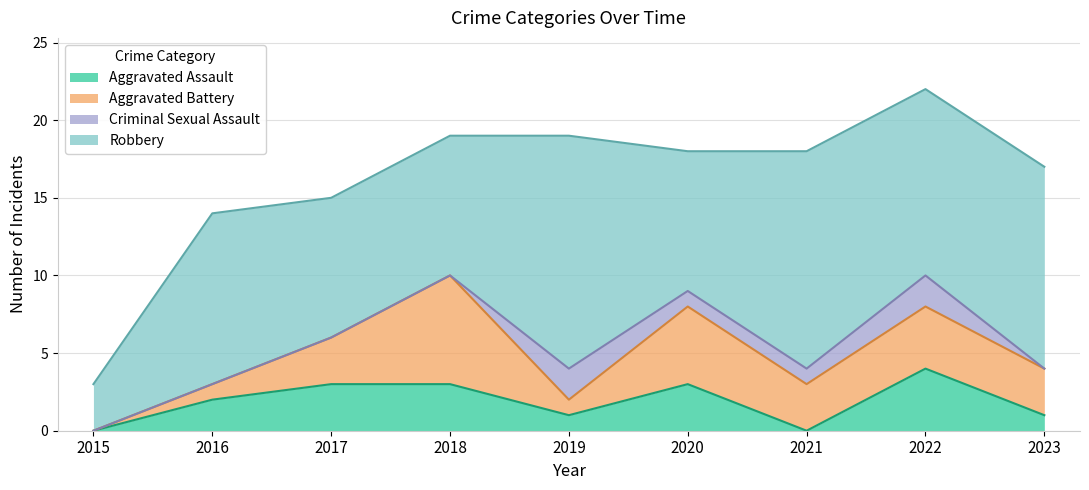

What is the total value across all series at 2018?

19